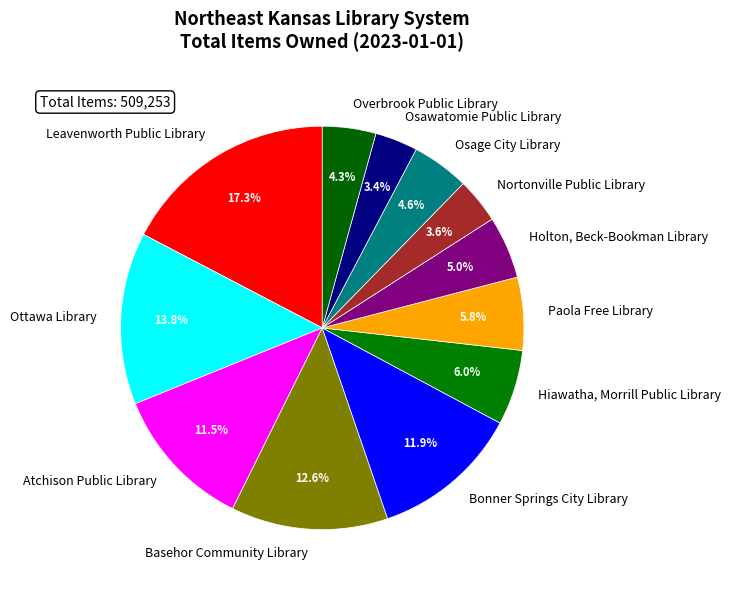

Rank the categories by value from highest to lowest.

Leavenworth Public Library, Ottawa Library, Basehor Community Library, Bonner Springs City Library, Atchison Public Library, Hiawatha, Morrill Public Library, Paola Free Library, Holton, Beck-Bookman Library, Osage City Library, Overbrook Public Library, Nortonville Public Library, Osawatomie Public Library